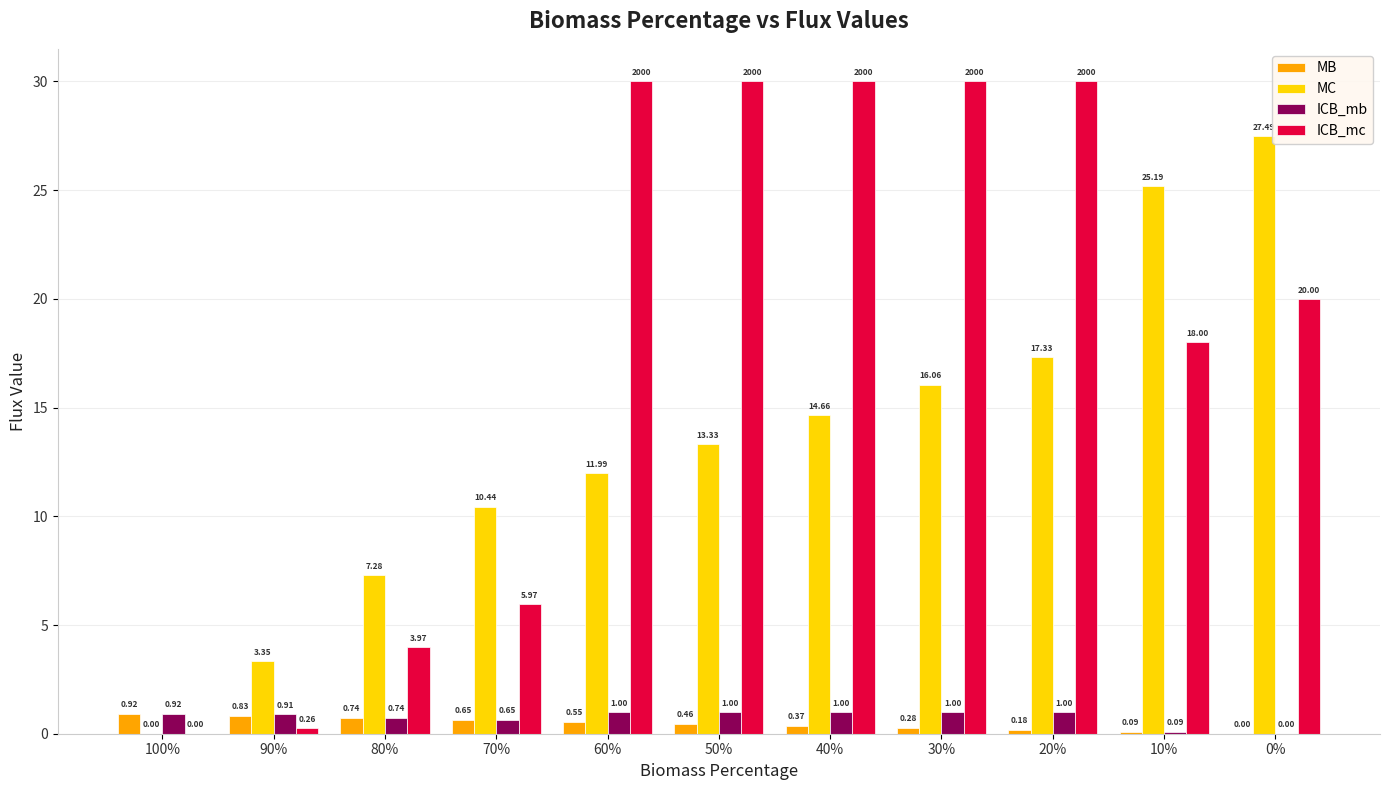

What is the sum of all MC values?

147.1